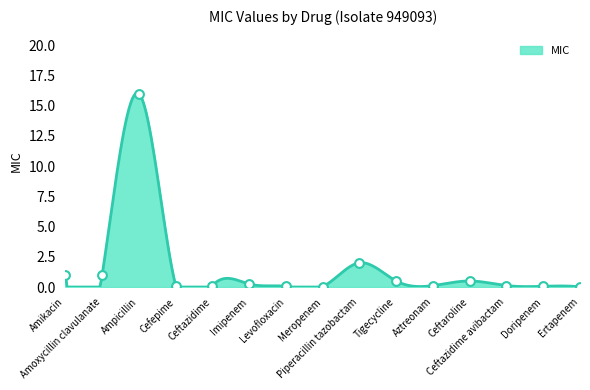

What is the change in value from Meropenem to Tigecycline?

+0.5